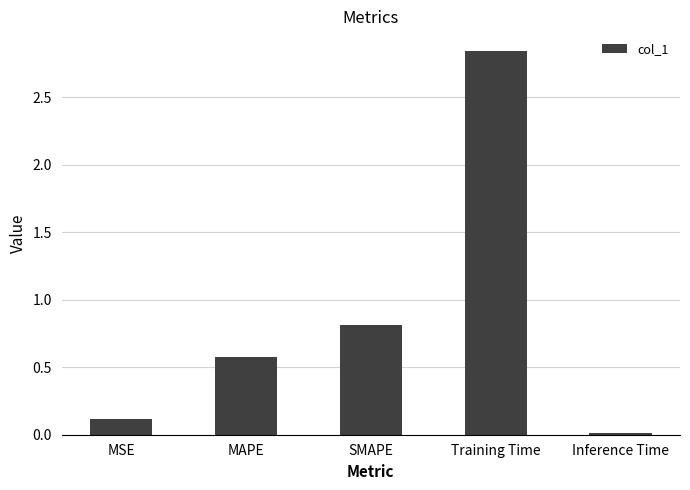

What is the label of the 1st bar from the right?

Inference Time